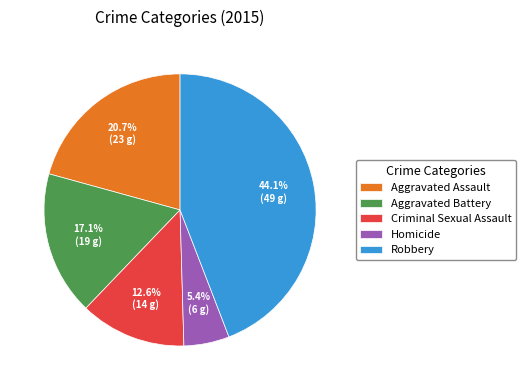

Does any single category account for the majority?

No